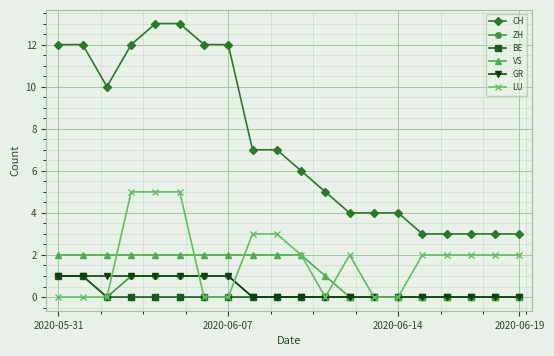

Which series has the largest range (max minus min)?

CH